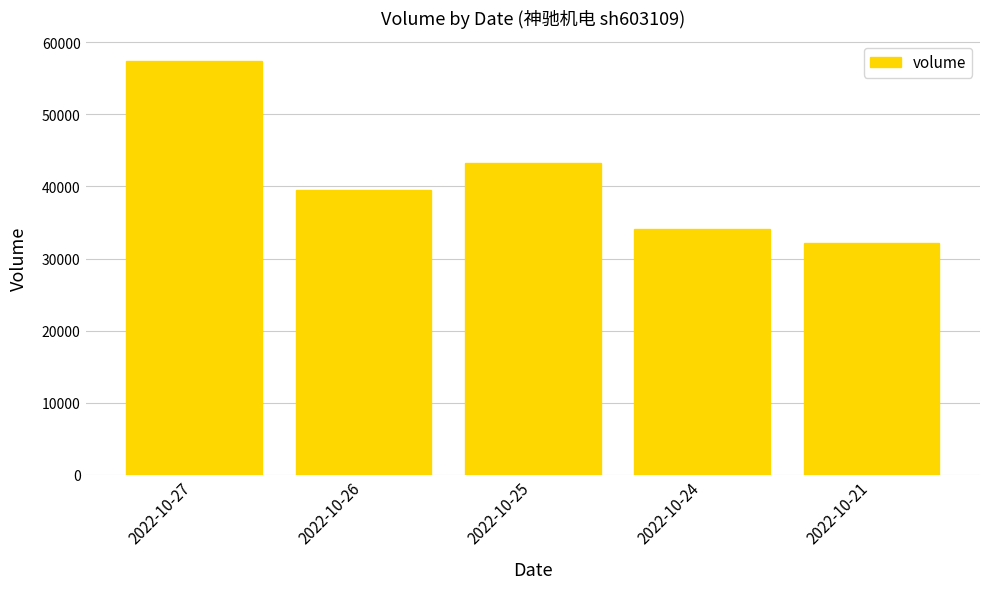

Reading left to right, list all the values displayed in this chart.

57352	39498	43267	34083	32126